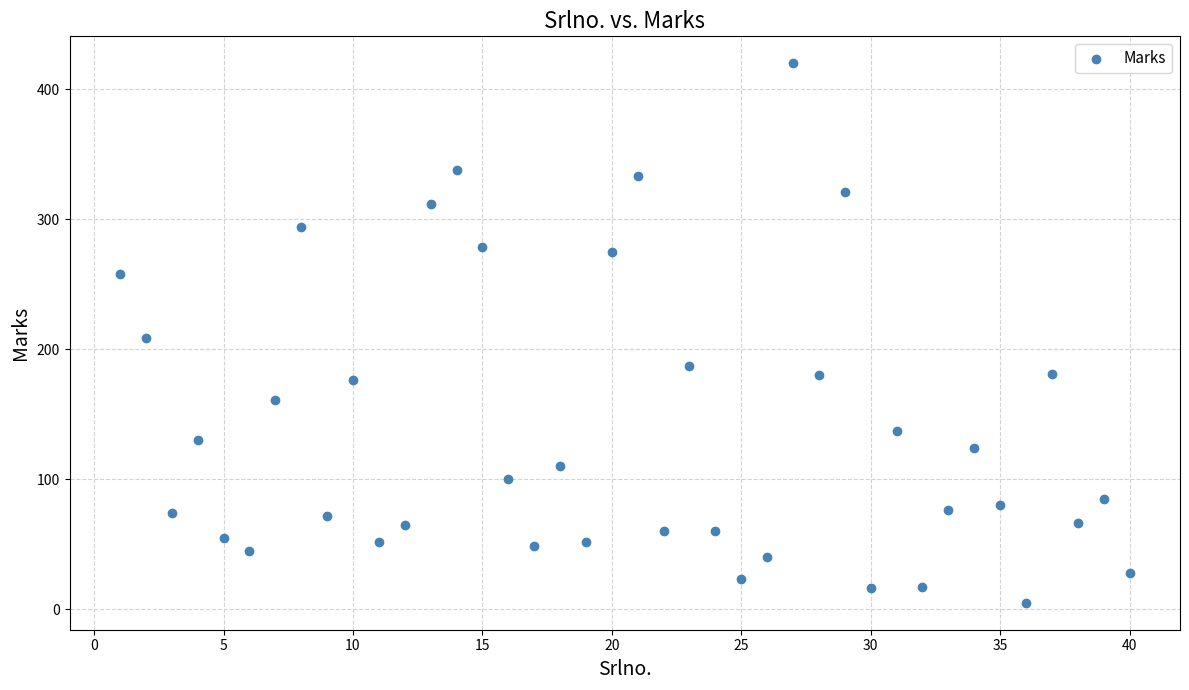

What is the range of Y values (max minus min)?

415